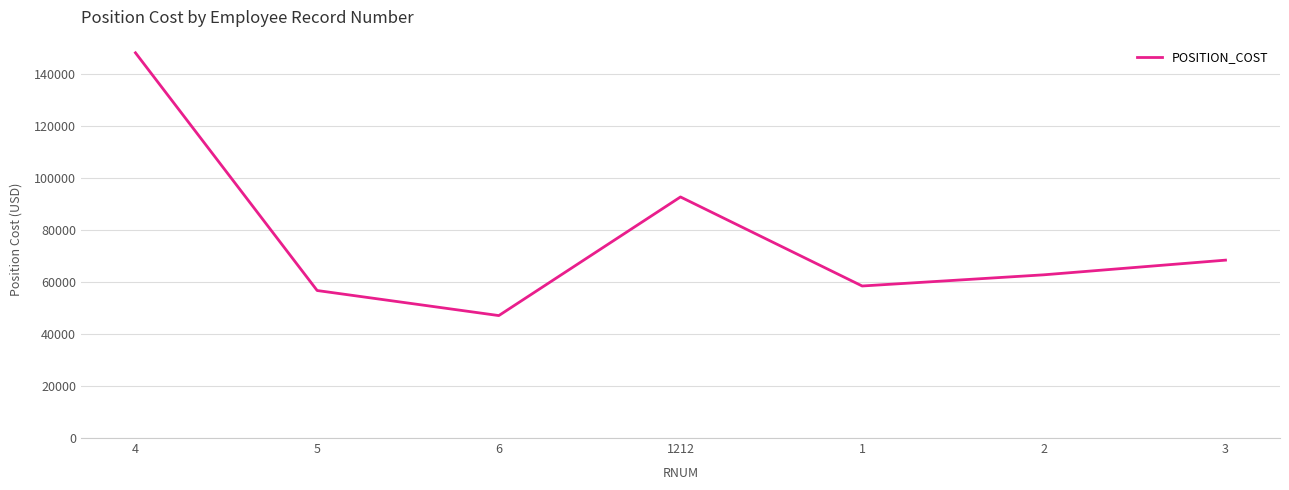

What is the greatest value displayed?

148116.4